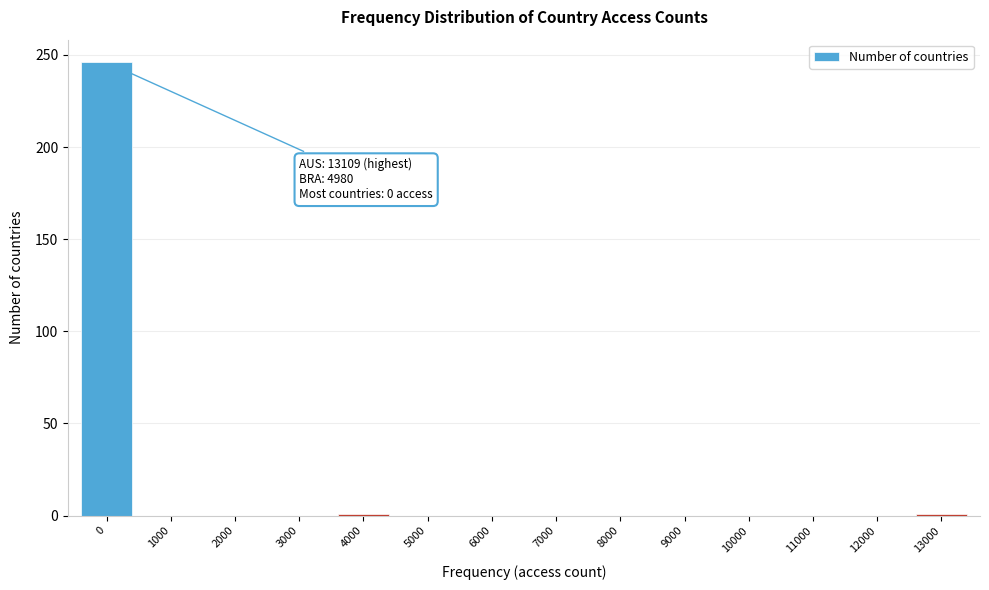

What is the sum of all values?

248